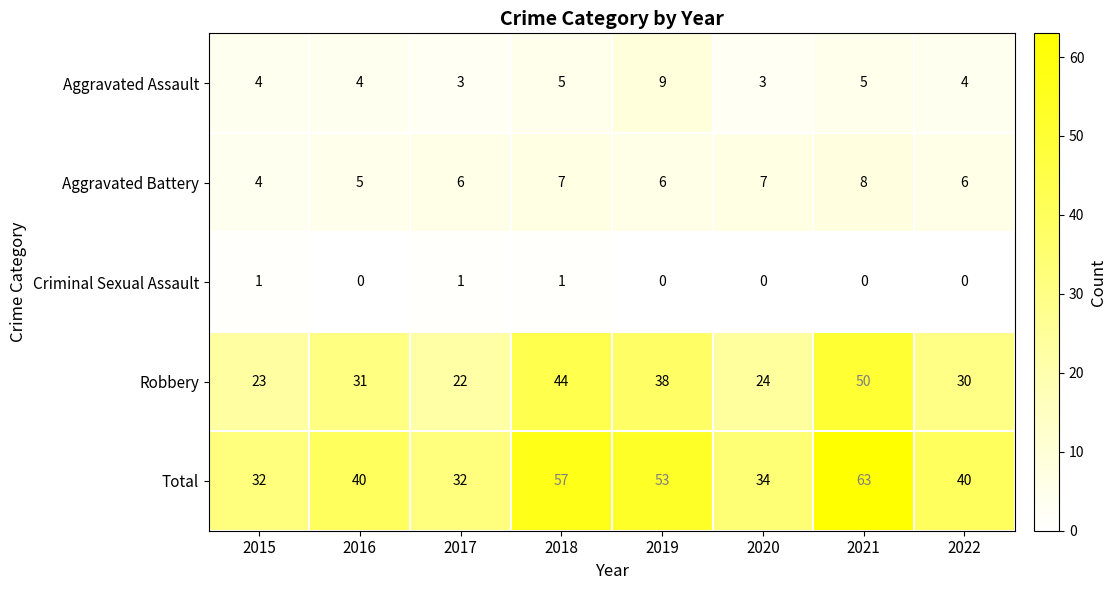

The value of Aggravated Assault at 2018 is 5. True or false?

True